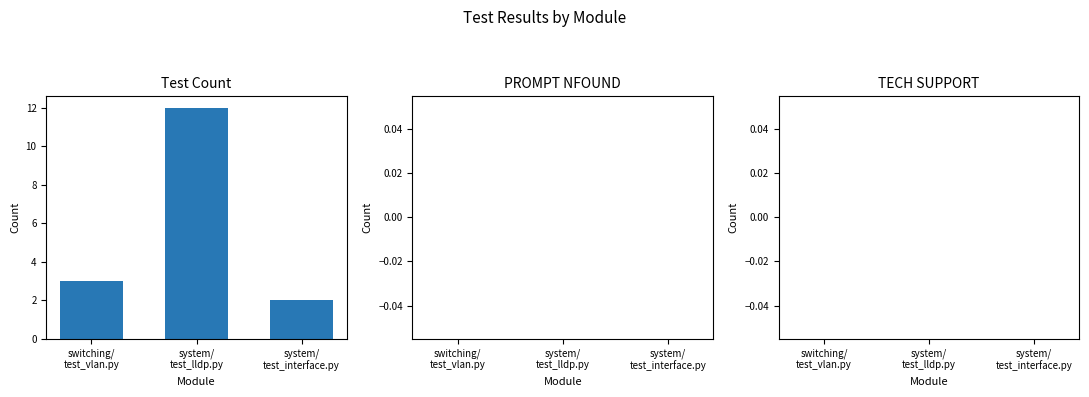

What is the maximum value shown in the chart?

12